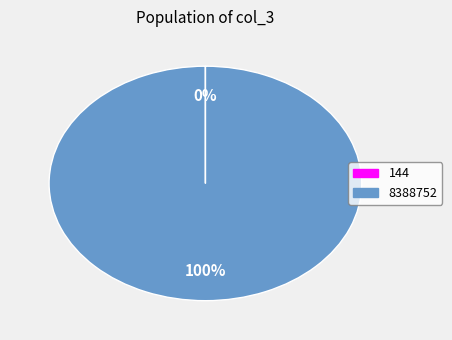

True or false: 8388752 accounts for 100% of the total.

True